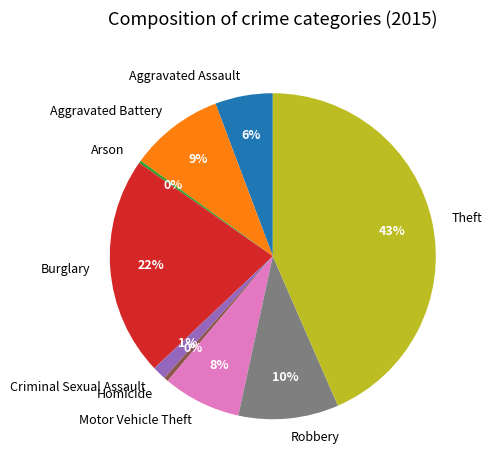

Does Aggravated Assault account for over 50% of the chart?

No